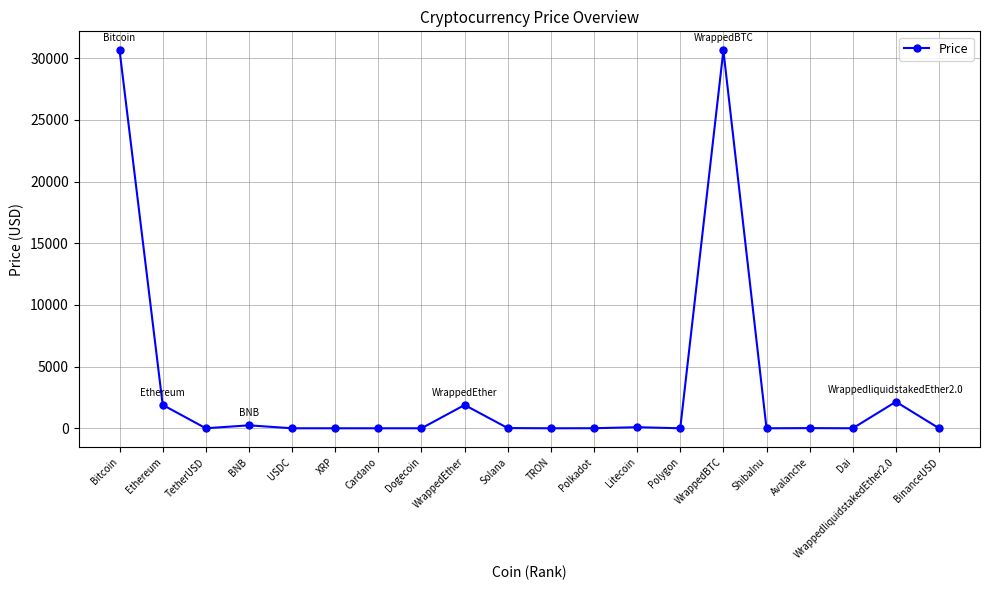

At which label does the data first exceed 5?

Bitcoin